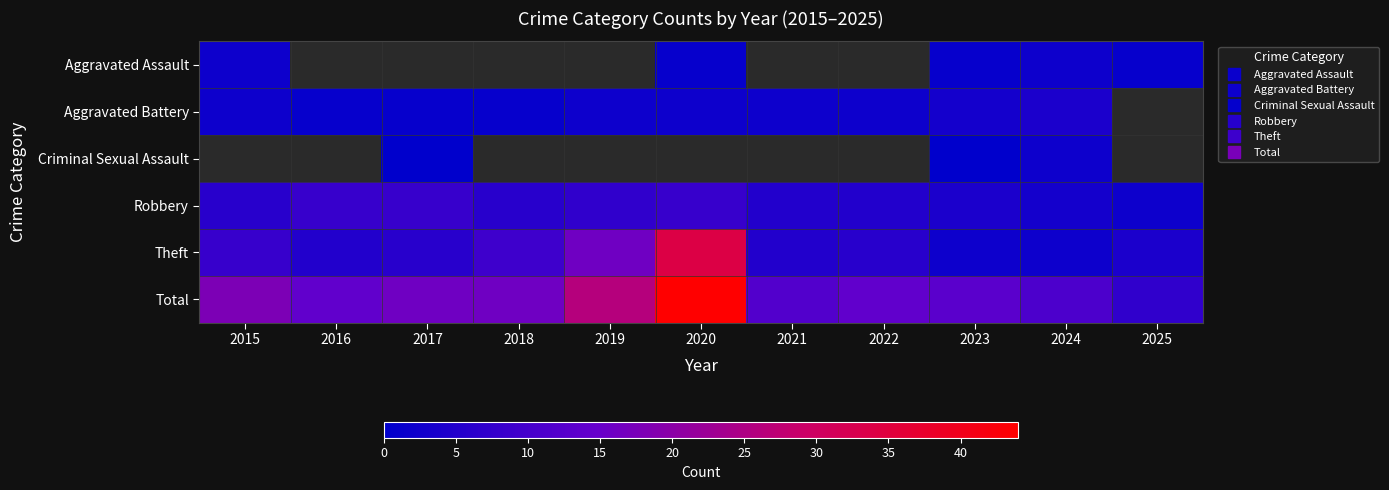

What is the difference between the maximum and minimum values in the Robbery series?

6.0